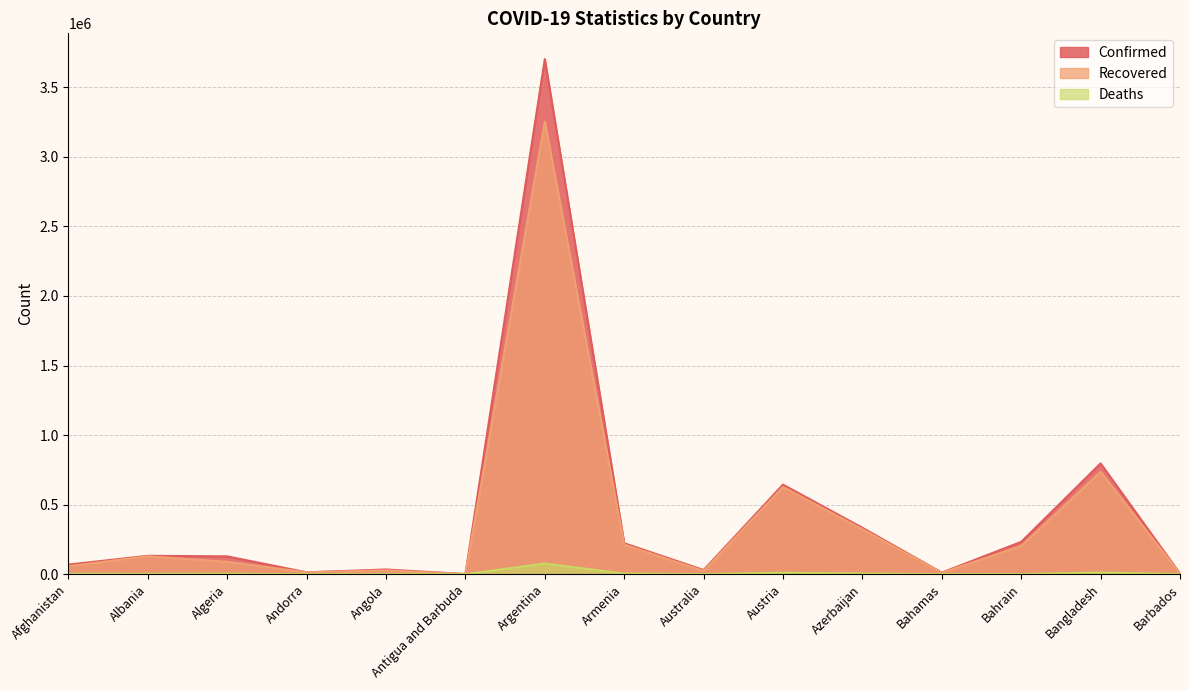

Which has a higher value, Armenia or Andorra?

Armenia